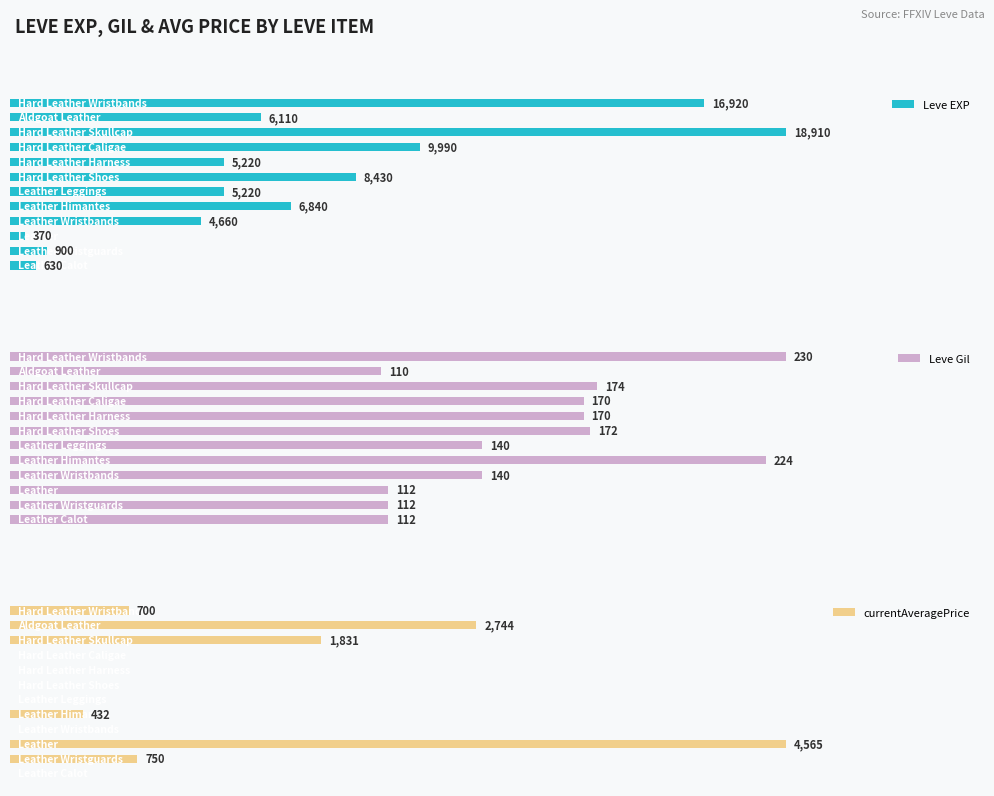

What is the average value of the currentAveragePrice series?

918